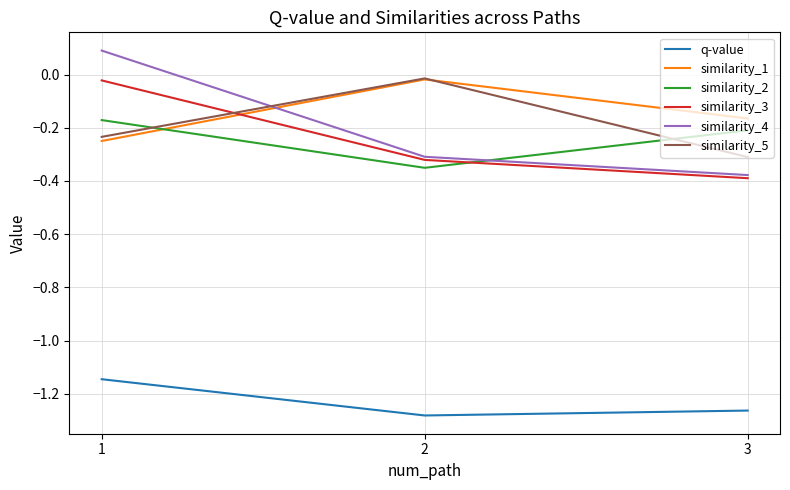

Which series has the widest spread of values?

similarity_4